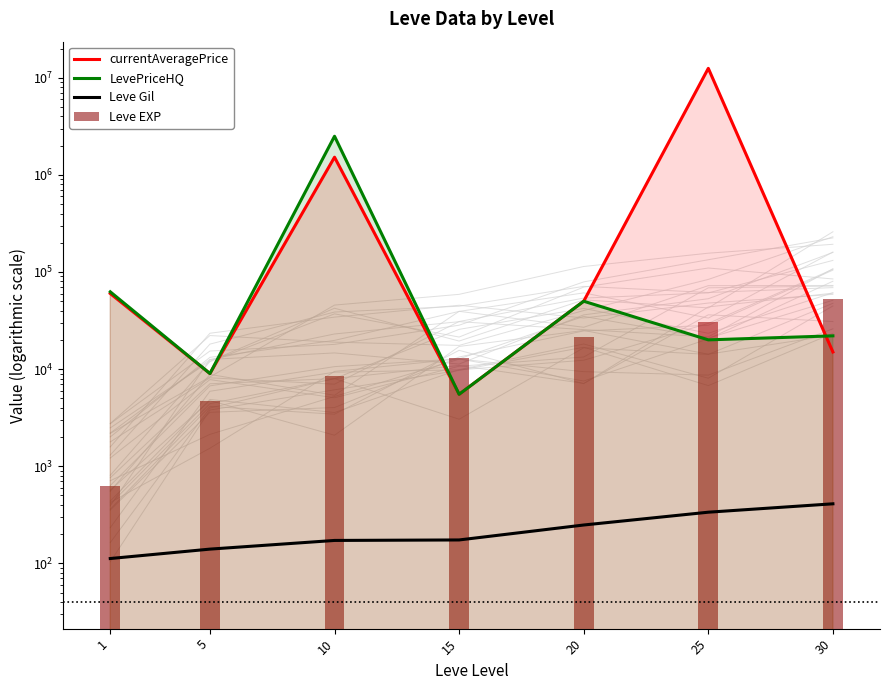

Where is Leve EXP nearest to the value 26425?

25